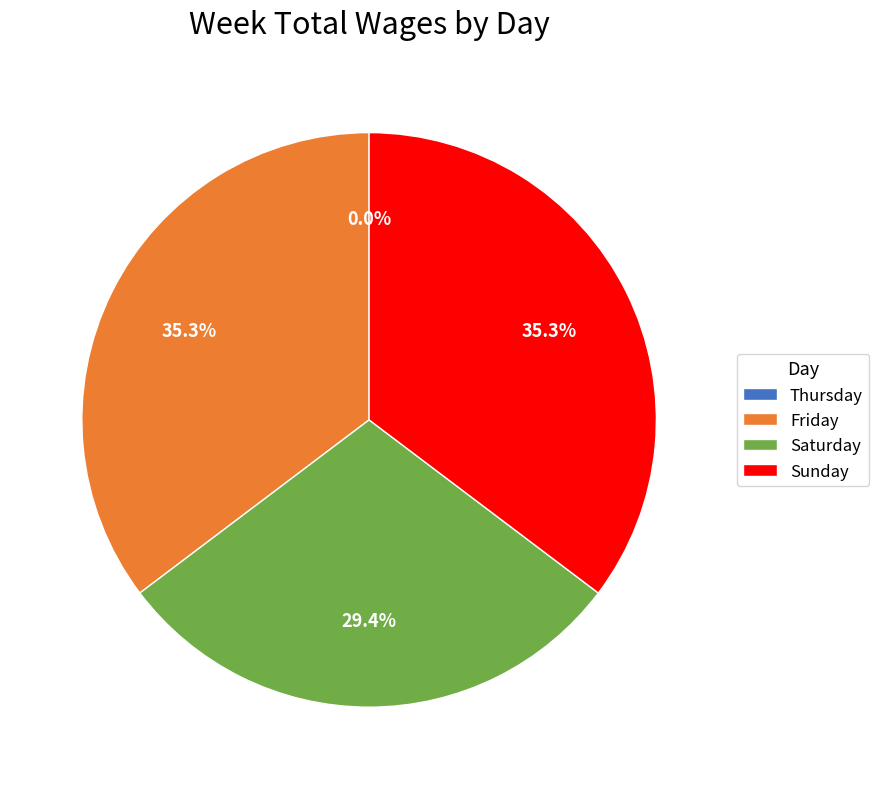

To the nearest percent, what is the average slice percentage?

25%